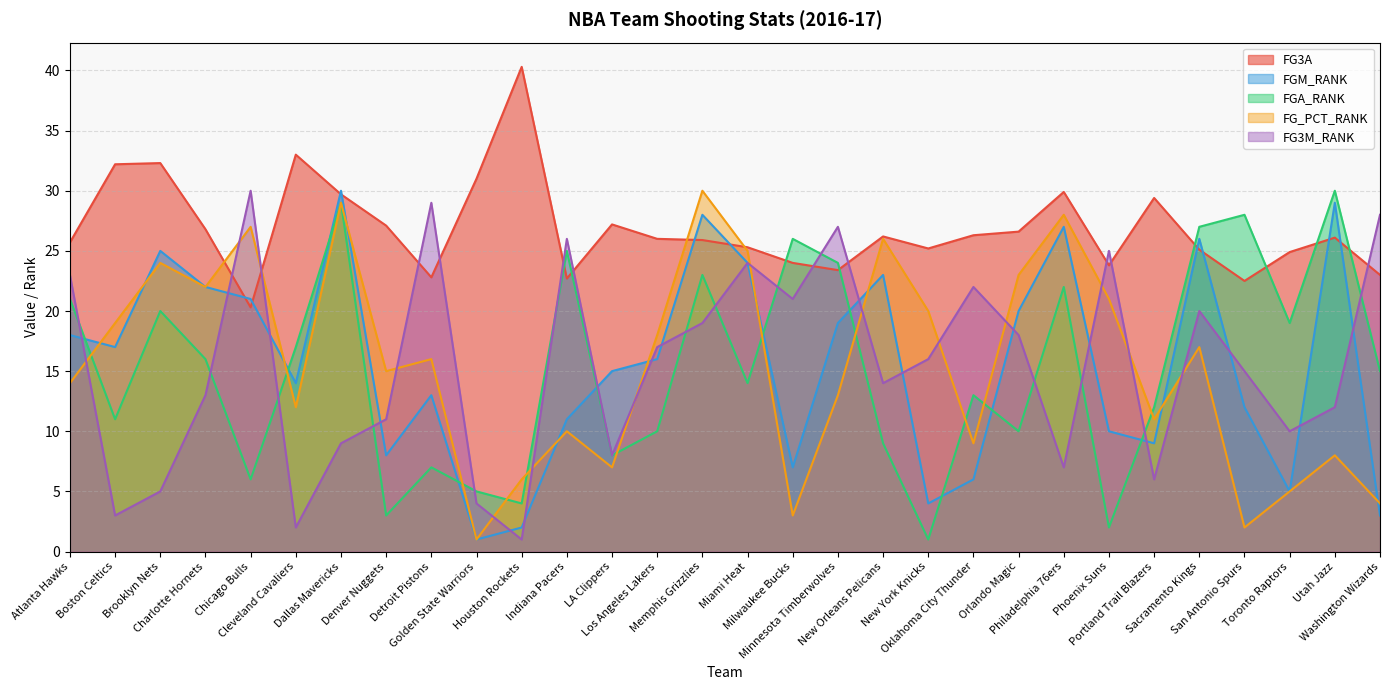

At which category does the chart reach its peak across all series?

Houston Rockets